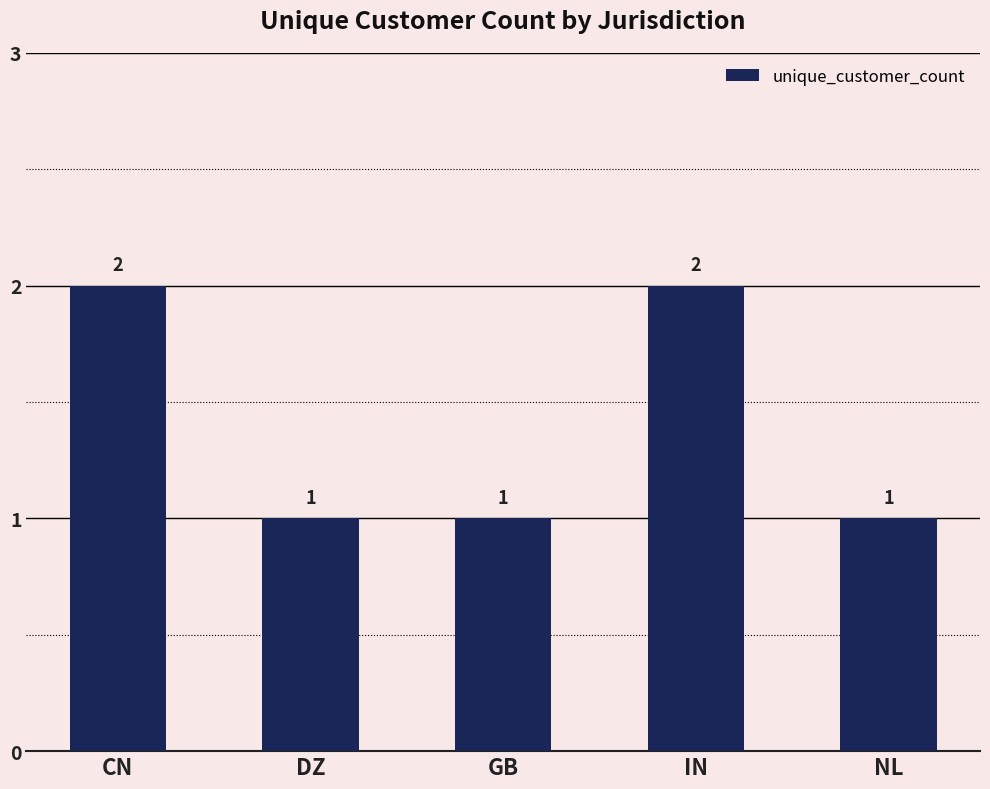

What is the label of the 1st bar from the left?

CN